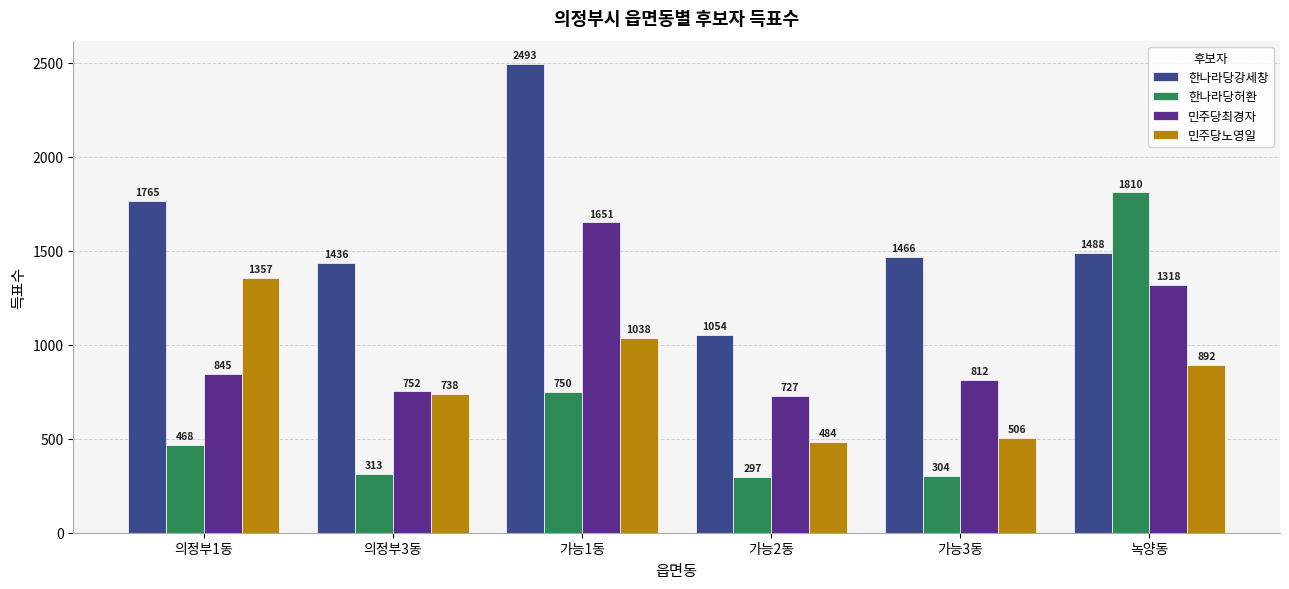

Reading left to right, extract all data points from this chart.

한나라당강세창: 의정부1동=1765	의정부3동=1436	가능1동=2493	가능2동=1054	가능3동=1466	녹양동=1488
한나라당허환: 의정부1동=468	의정부3동=313	가능1동=750	가능2동=297	가능3동=304	녹양동=1810
민주당최경자: 의정부1동=845	의정부3동=752	가능1동=1651	가능2동=727	가능3동=812	녹양동=1318
민주당노영일: 의정부1동=1357	의정부3동=738	가능1동=1038	가능2동=484	가능3동=506	녹양동=892